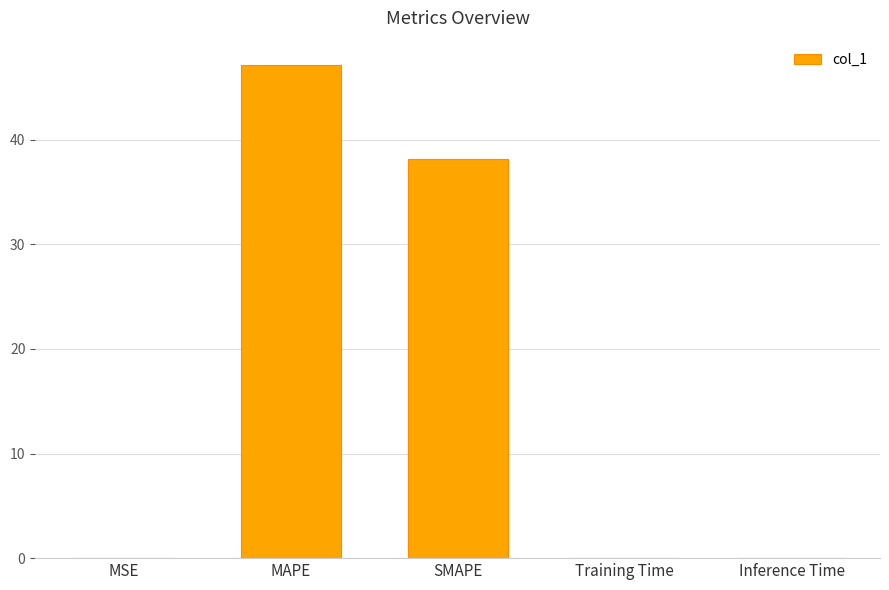

Between SMAPE and MSE, which is larger?

SMAPE